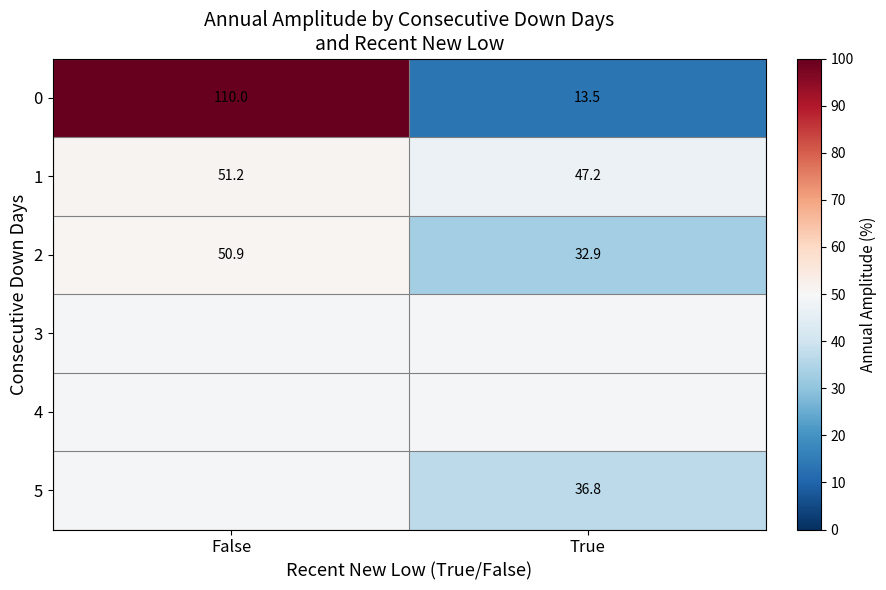

Rank the categories by 0 value from lowest to highest.

True, False